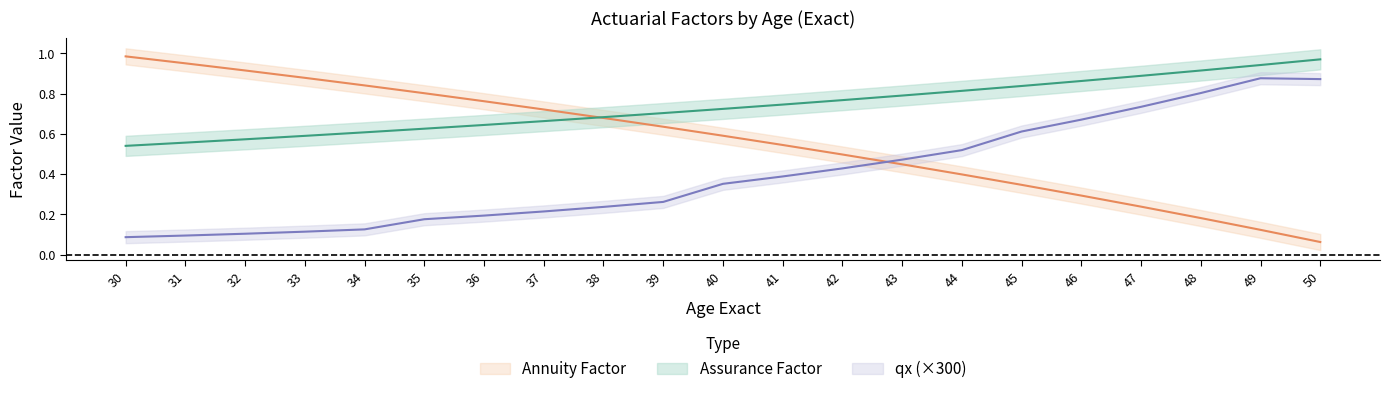

Rank the series by their maximum value, from lowest to highest.

qx, Annuity Factor, Assurance Factor